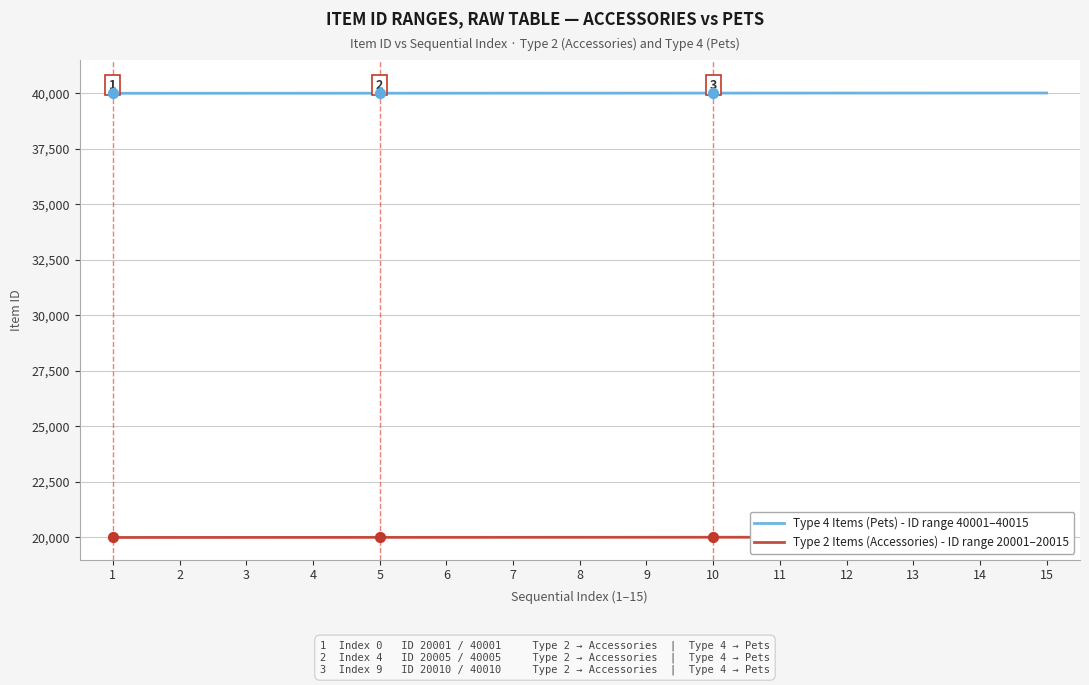

Which series contains the lowest Y value?

Type 2 Items (Accessories) - ID range 20001–20015